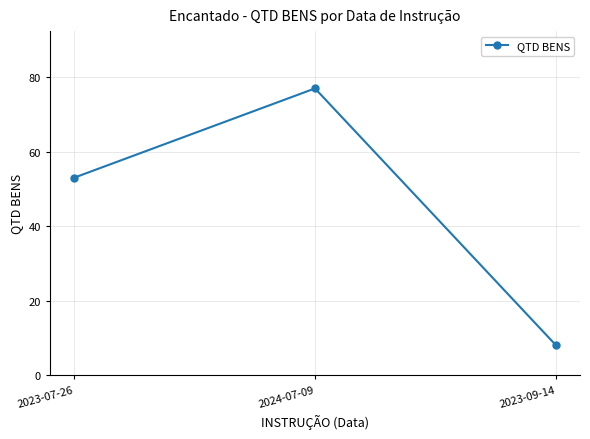

Reading left to right, transcribe all the data shown in this chart.

53	77	8